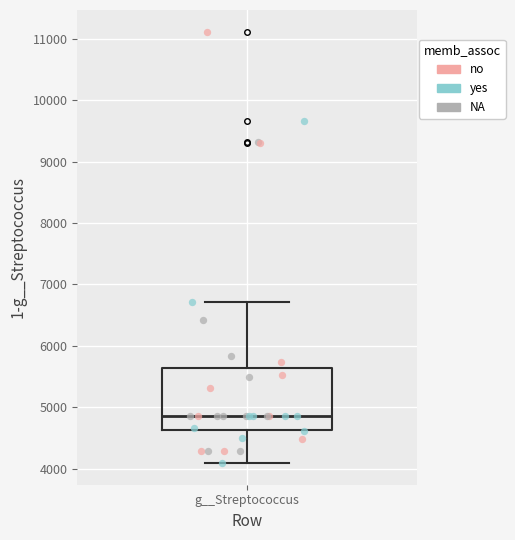

Transcribe this box plot: give where the median line is, the range the box spans, and where the two whiskers end, as read against the y-axis. The values are not printed on the chart, so give them approximately, as read against the axis.

median 4900, box 4600 to 5600, whiskers 4100 to 6700